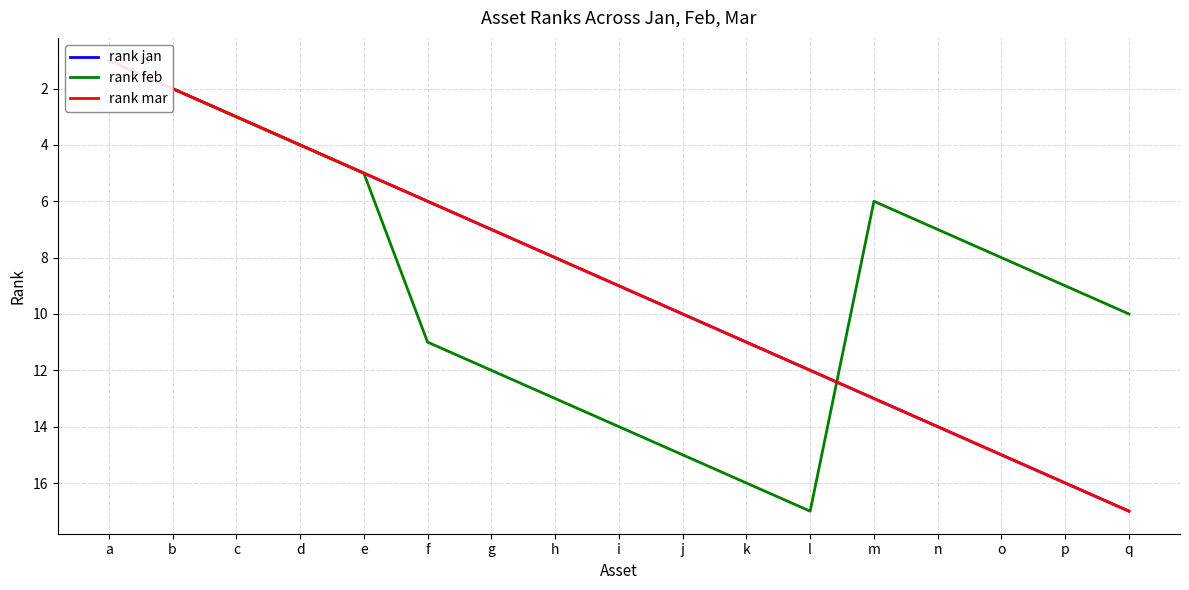

What value does the rank mar series have at h, to the nearest 5?

10